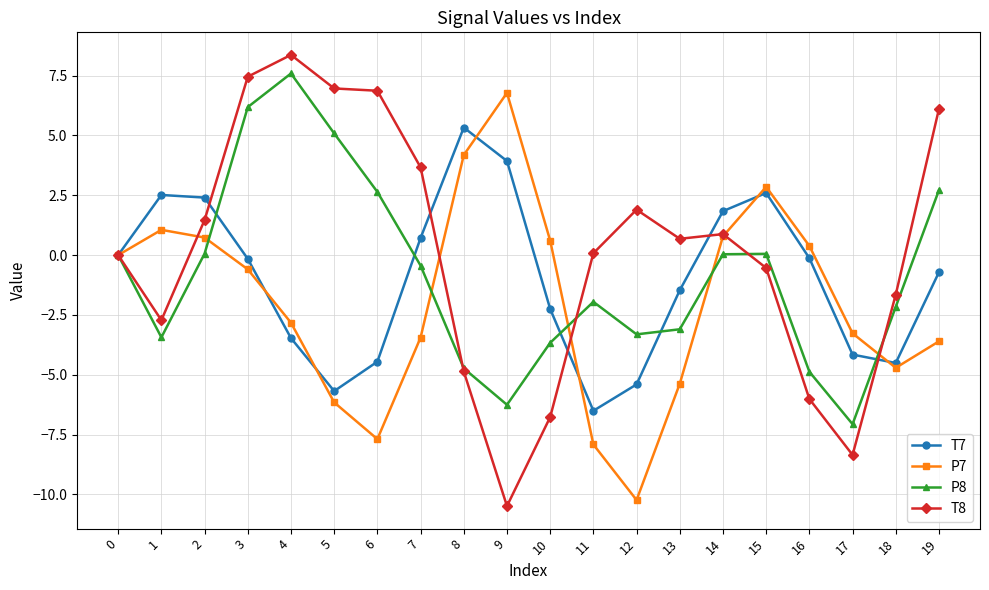

Which series has the largest range (max minus min)?

T8